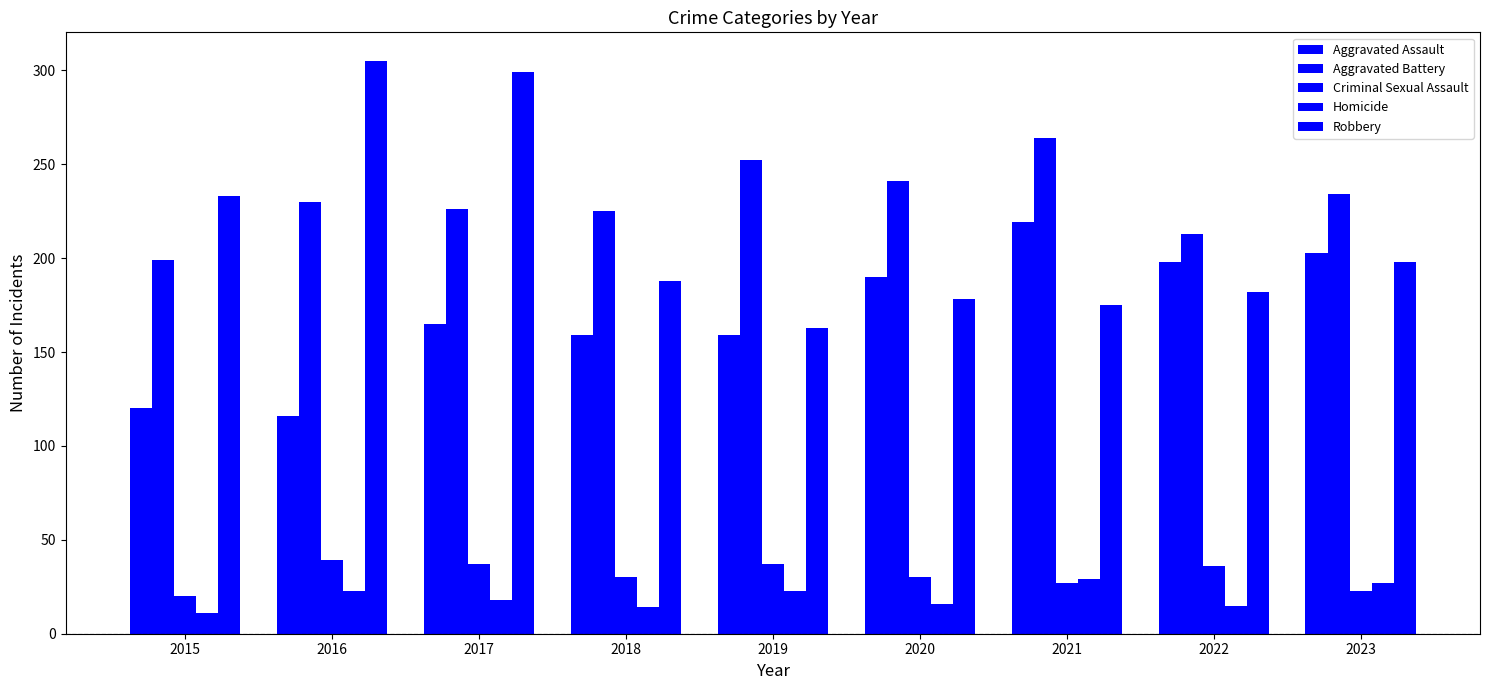

How many bars are there in total?

45